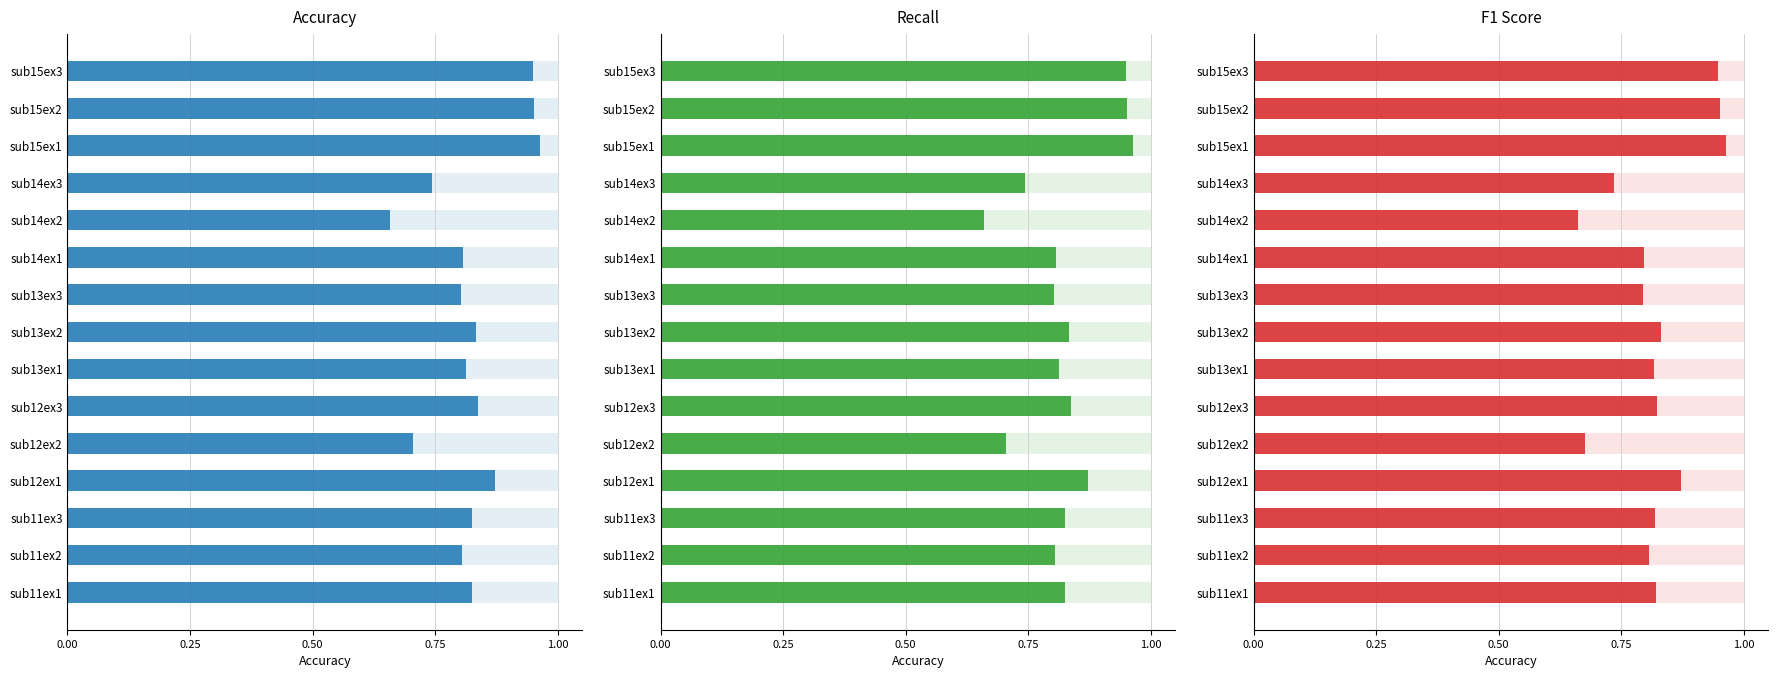

What is the difference between the Accuracy values at sub13ex2 and sub14ex2?

0.2